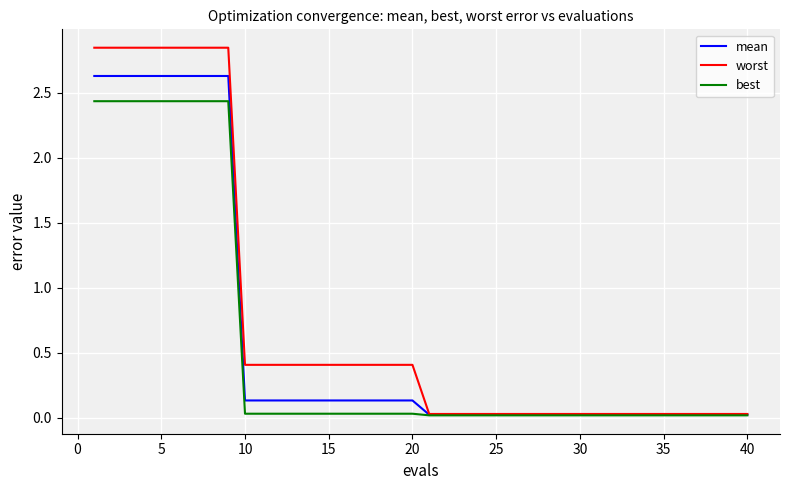

What is the maximum value for mean?

2.6